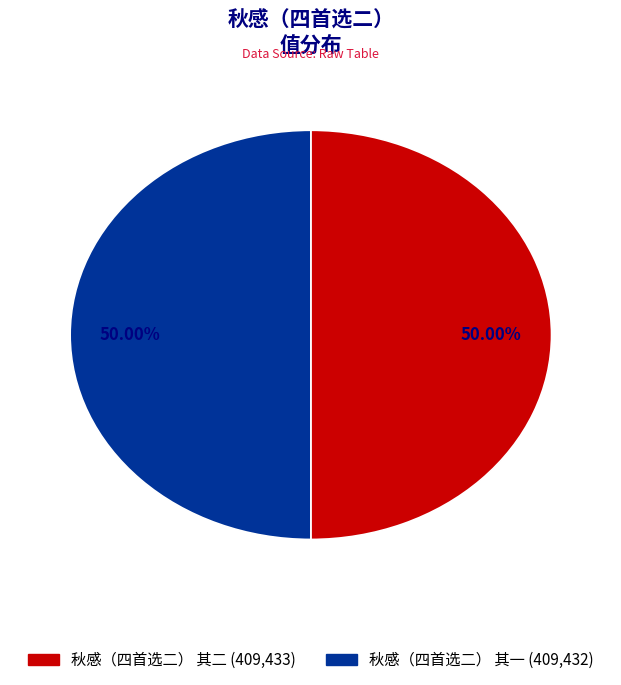

To the nearest percent, what is the combined percentage of 秋感（四首选二） 其一 and 秋感（四首选二） 其二?

100%